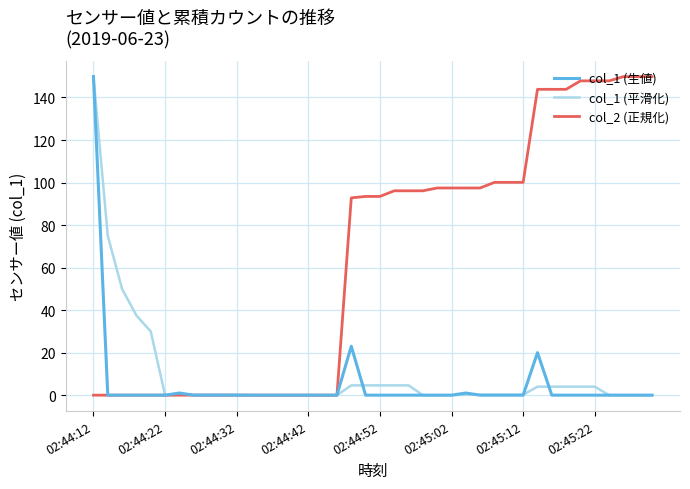

Which series has the largest total across all categories?

col_2 (正規化)